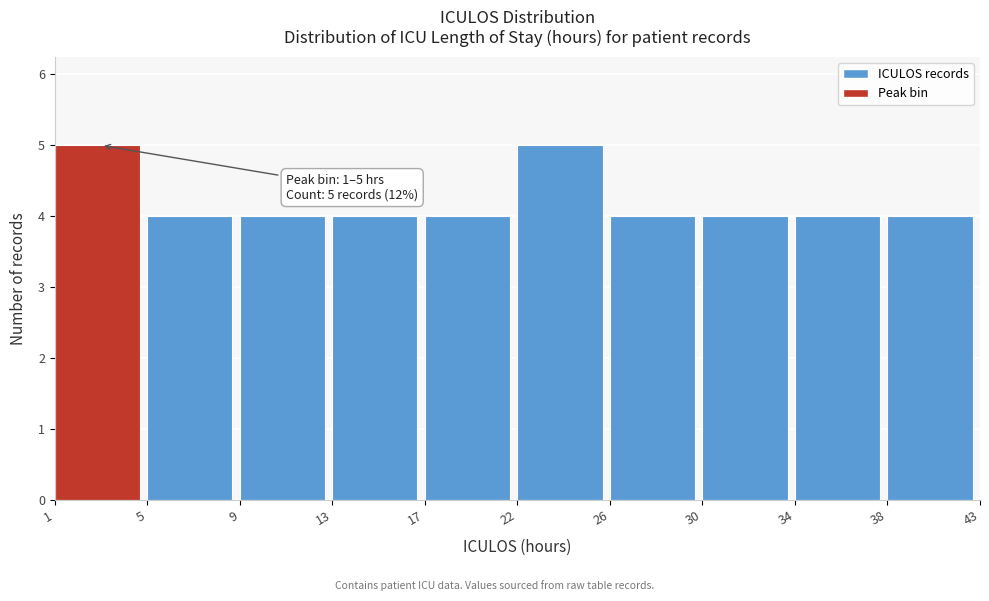

Reading left to right, extract all data points from this chart.

1=5	5=4	9=4	13=4	17=4	22=5	26=4	30=4	34=4	38=4